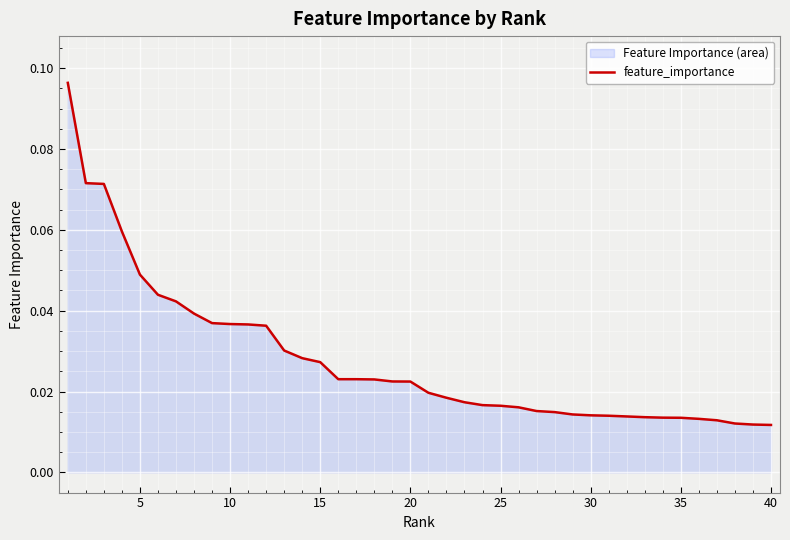

Which has a higher value, 15 or 35?

15